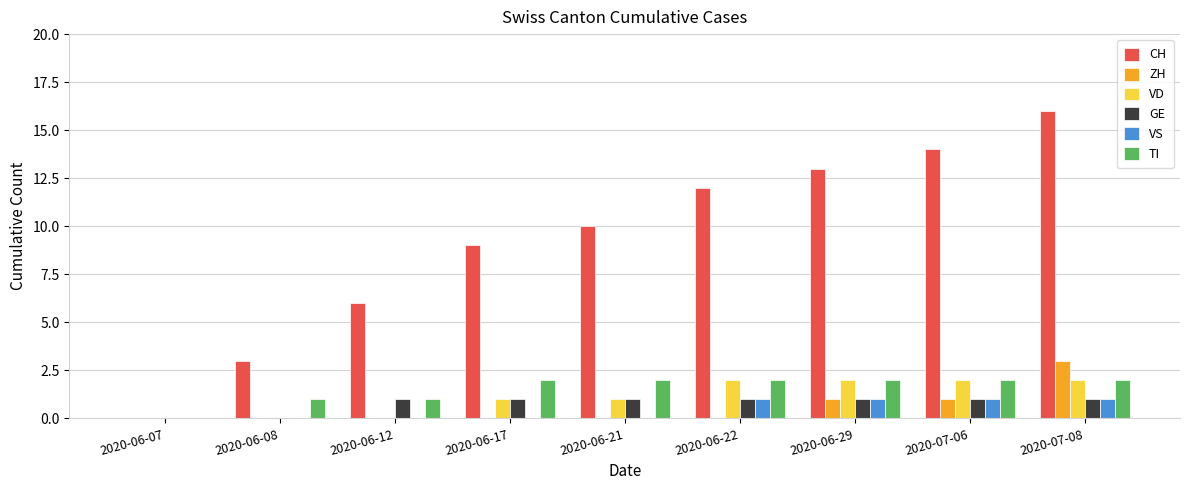

What is the highest value of the CH series?

16